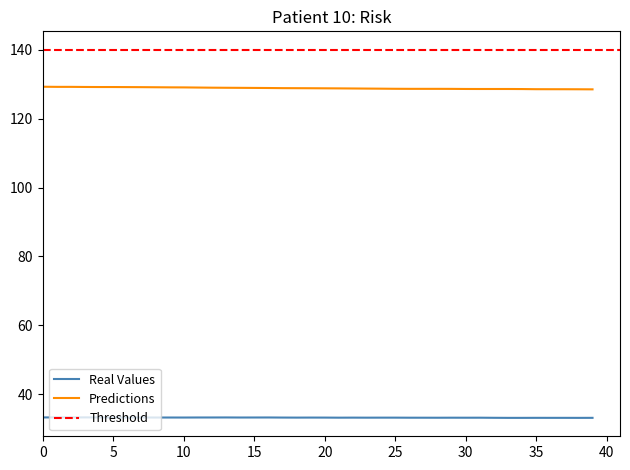

True or false: Predictions and Real Values cross at least once.

False